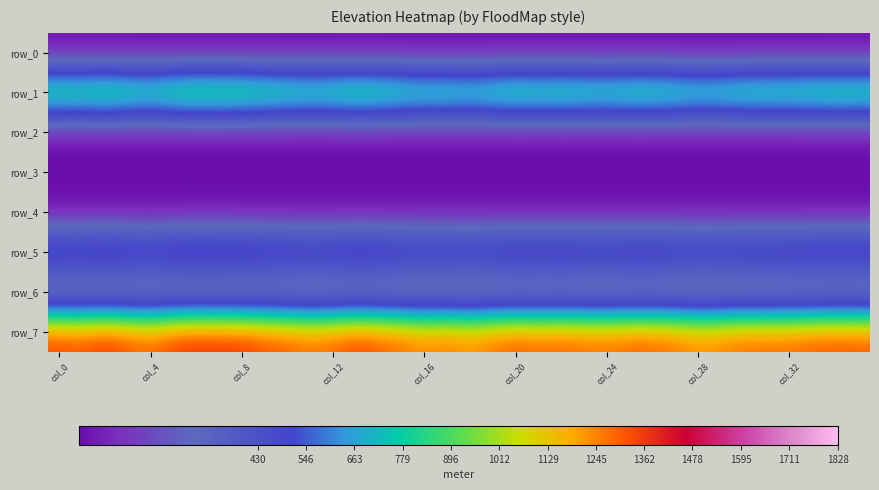

How many distinct data groups are displayed?

8